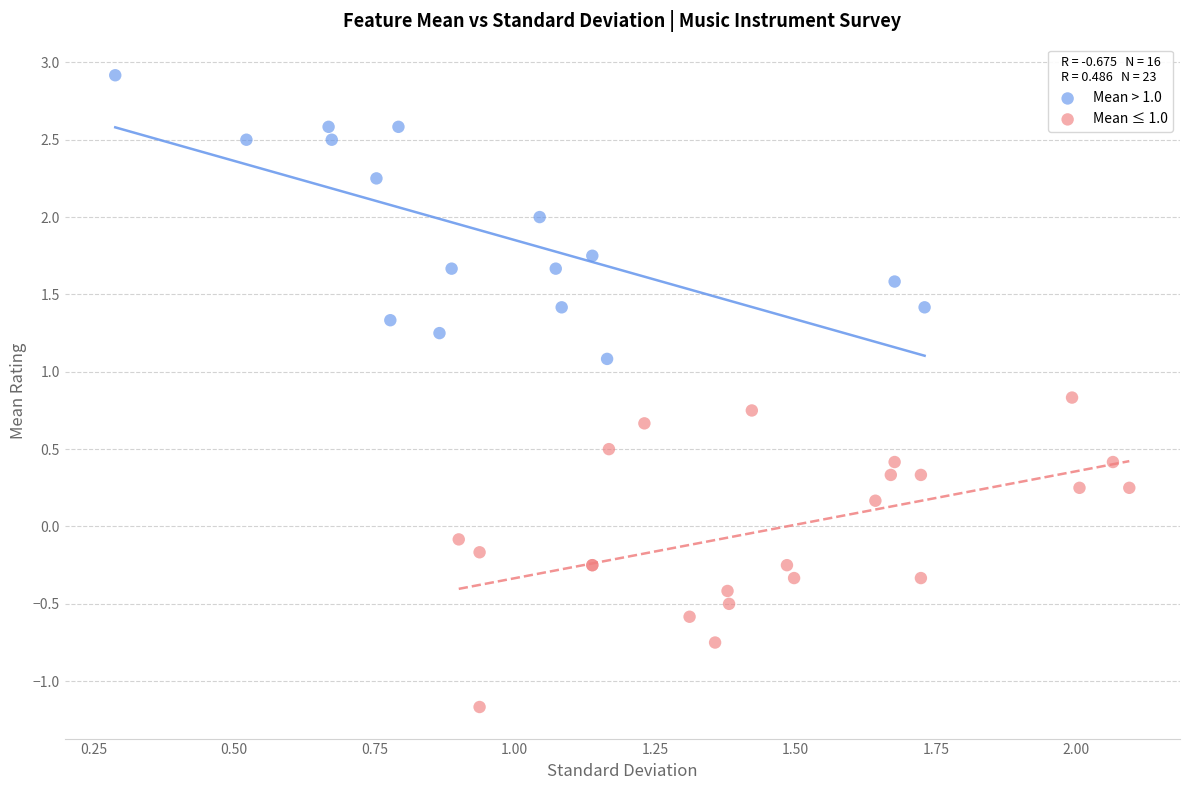

Which series reaches the minimum Y coordinate?

Mean ≤ 1.0